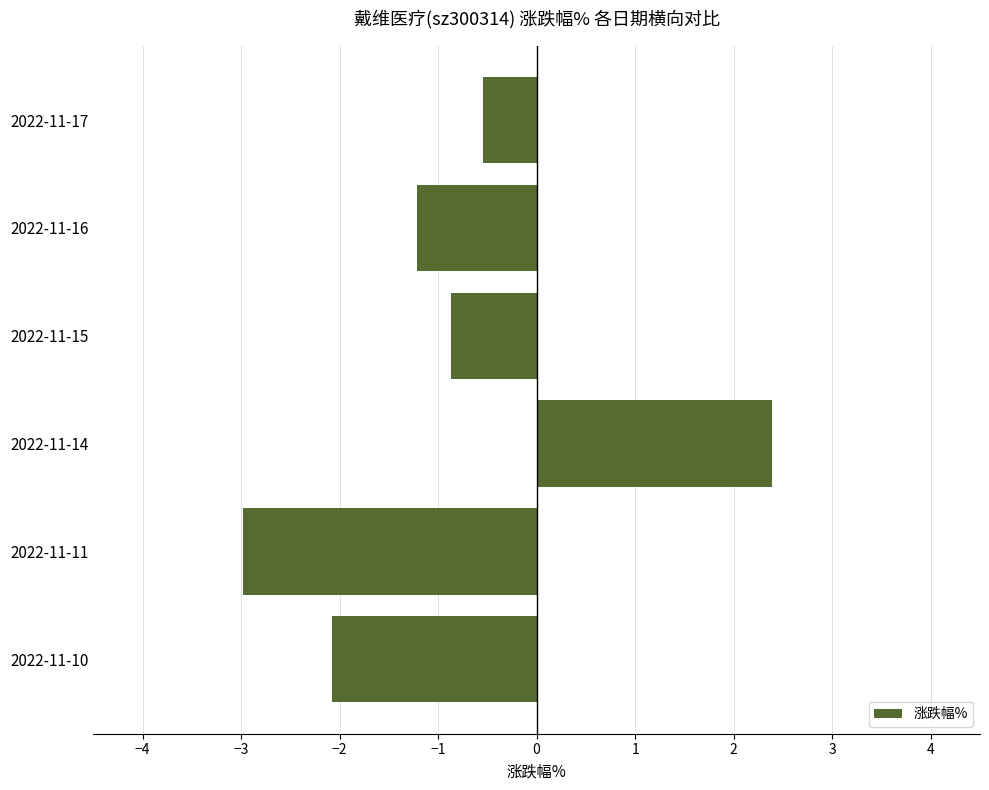

What is the minimum value shown in the chart?

-3.0